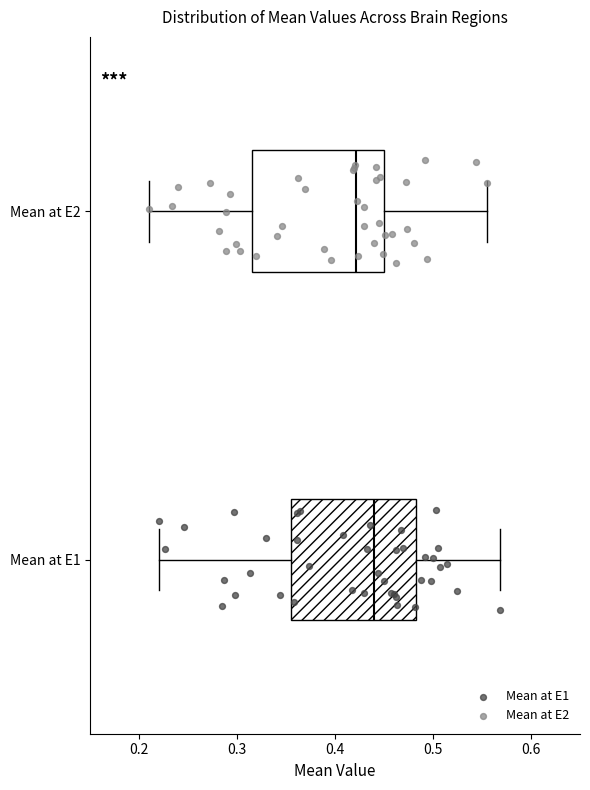

Where does the median line of the box for Mean at E1 sit on the x-axis? The values are not printed on the chart, so give them approximately, as read against the axis.

0.44